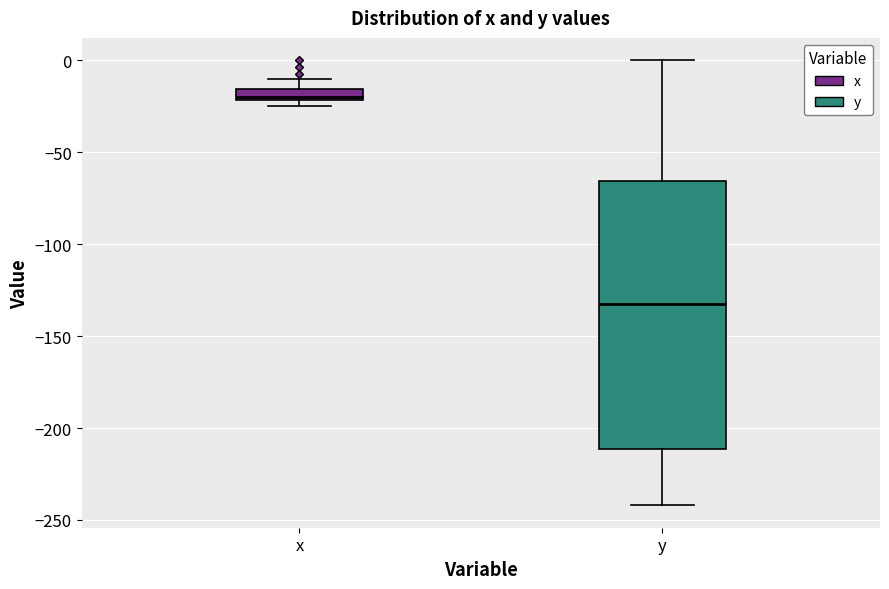

Which box is the tallest, from its lower edge to its upper edge?

y